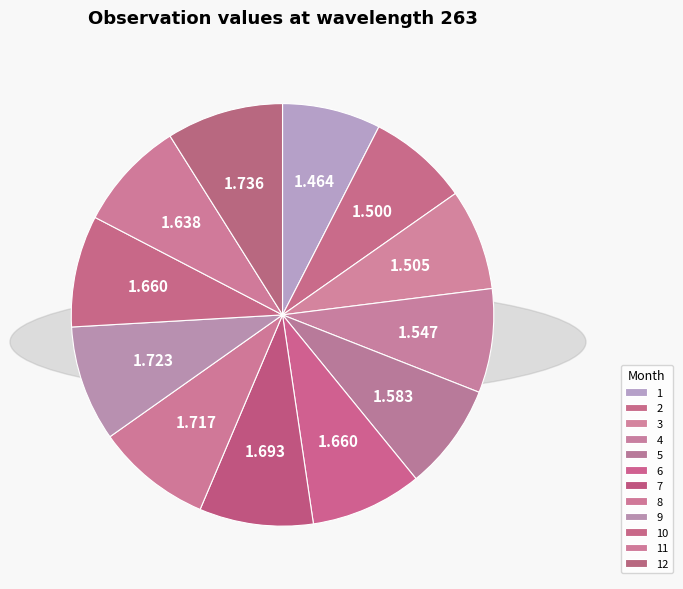

How many slices are in this pie chart?

12